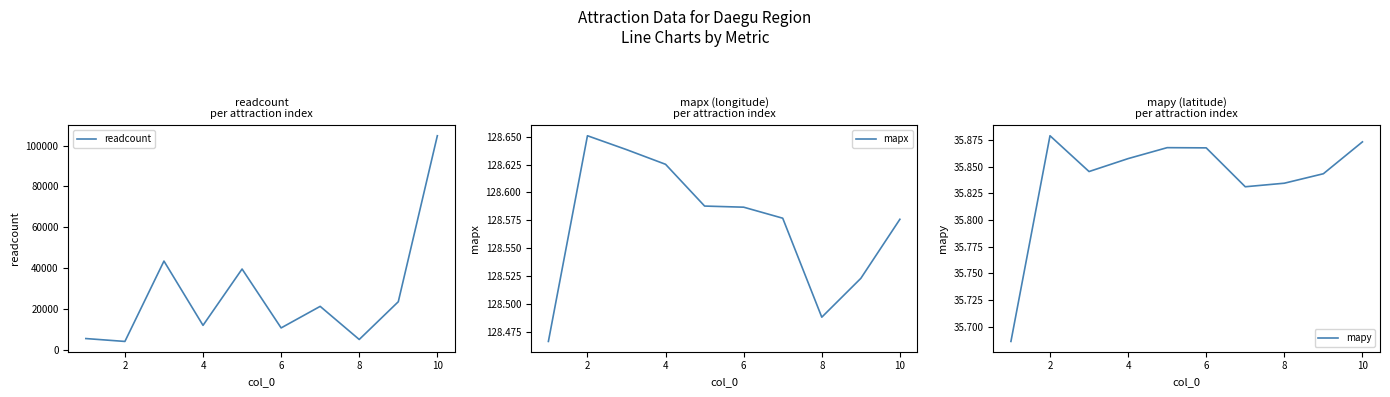

True or false: mapy and readcount intersect in this chart.

False